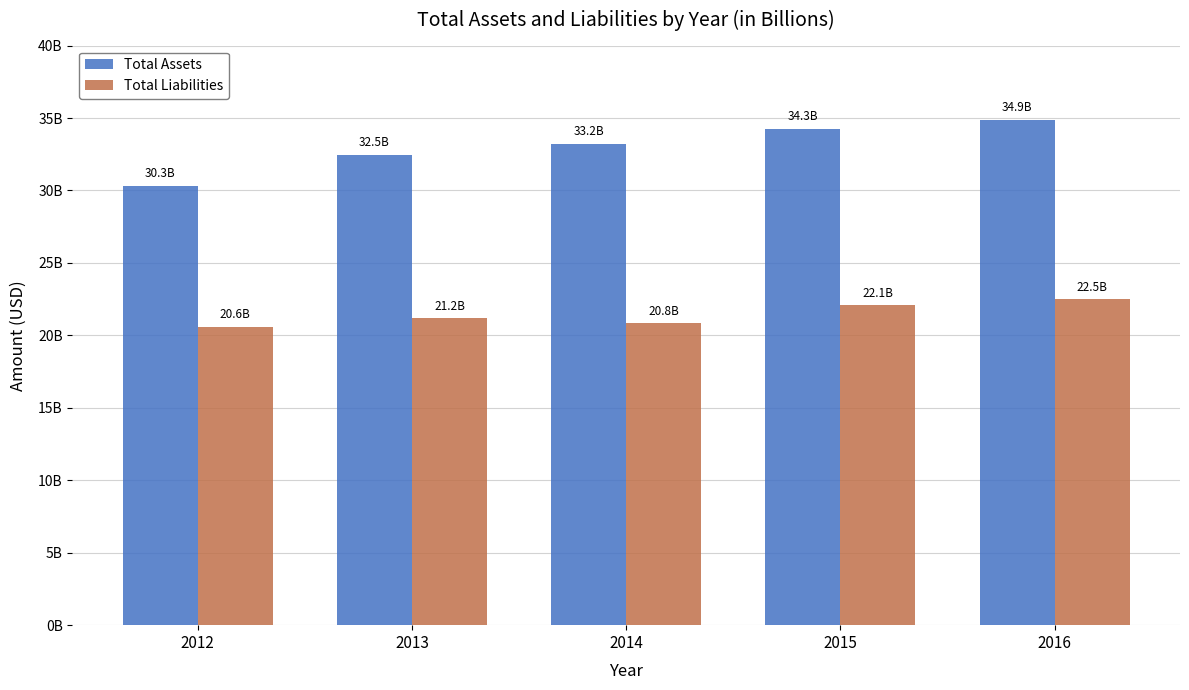

Between 2014 and 2016, which series saw the biggest shift?

Total Assets